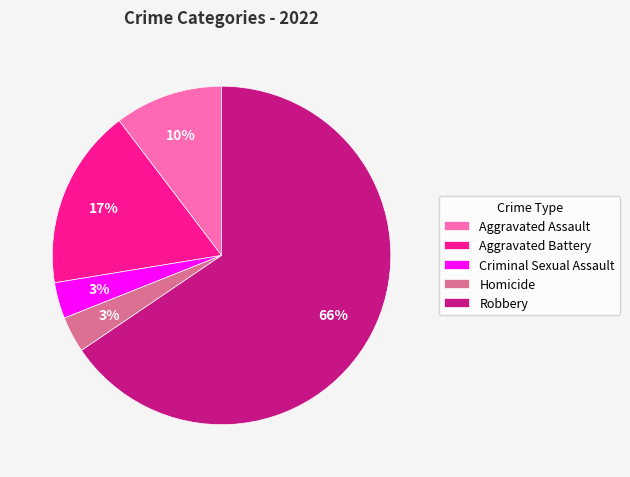

Approximately how many times larger is the value at Homicide compared to Criminal Sexual Assault?

1.0